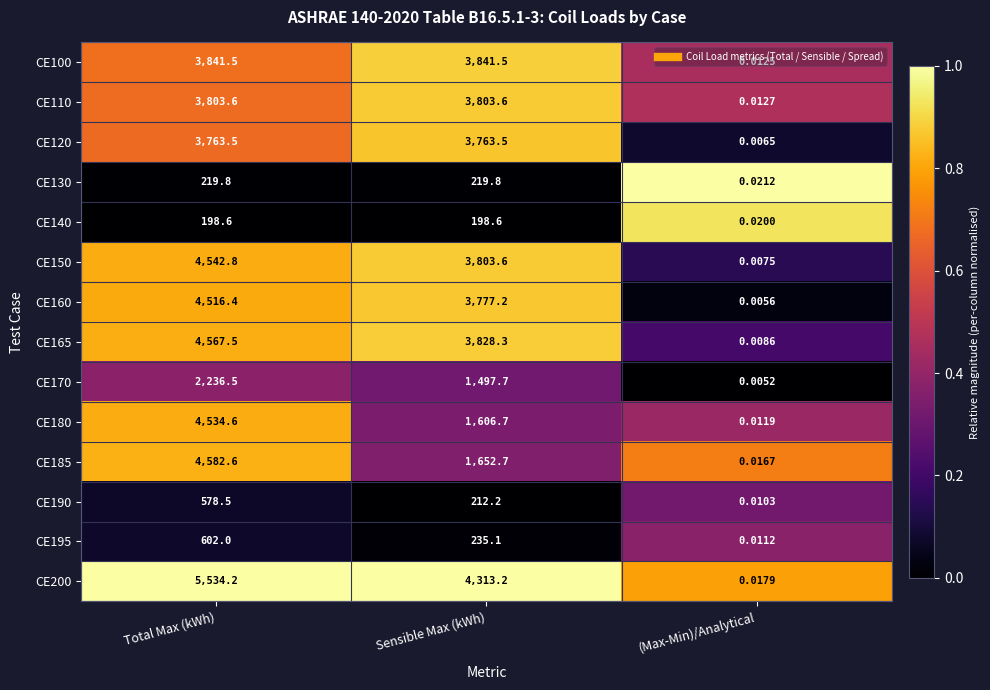

Where does the CE120 series first go above 3763?

Total Max (kWh)